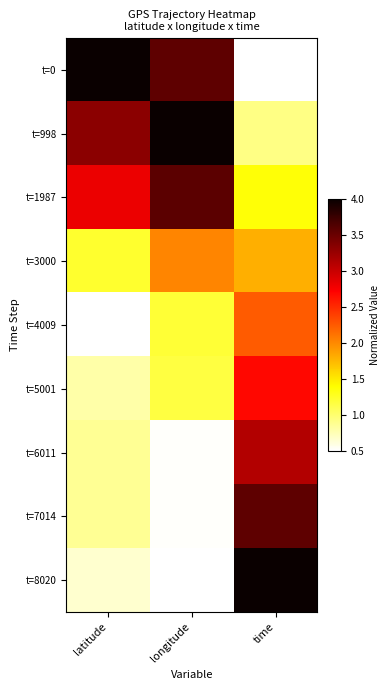

Rank the series by their maximum value, from lowest to highest.

t=3000, t=4009, t=5001, t=6011, t=7014, t=1987, t=0, t=998, t=8020